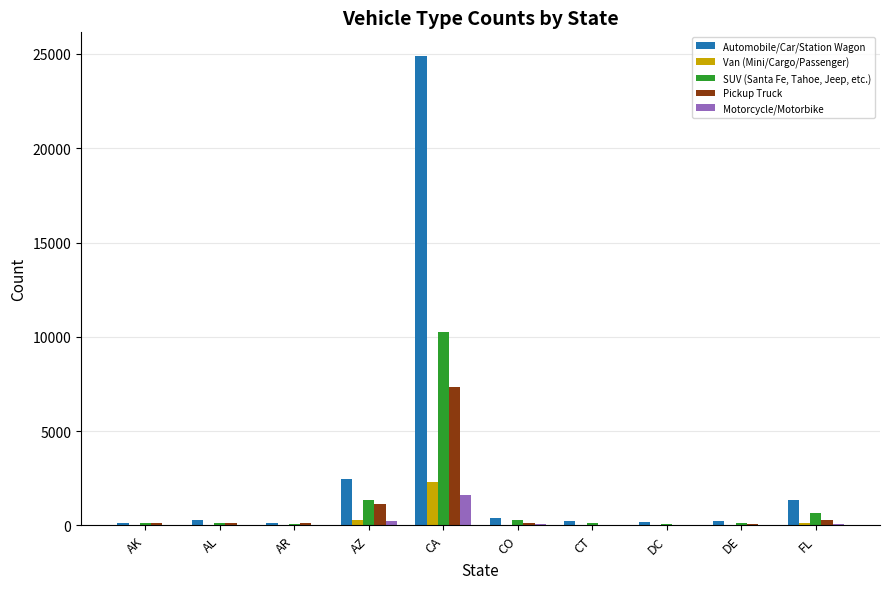

What is the spread (max minus min) of values at AR?

131